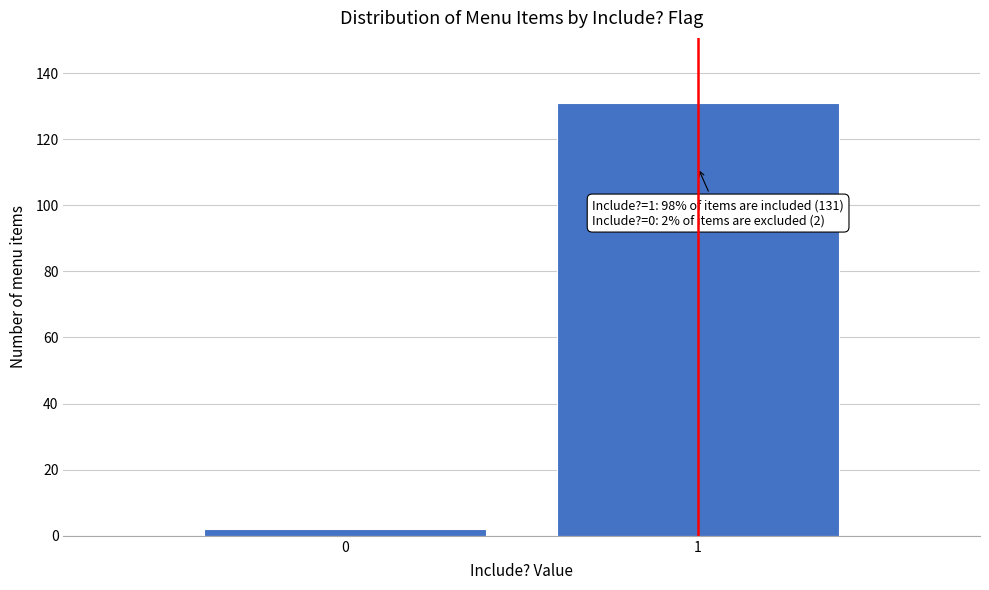

Reading left to right, transcribe all the data shown in this chart.

2	131